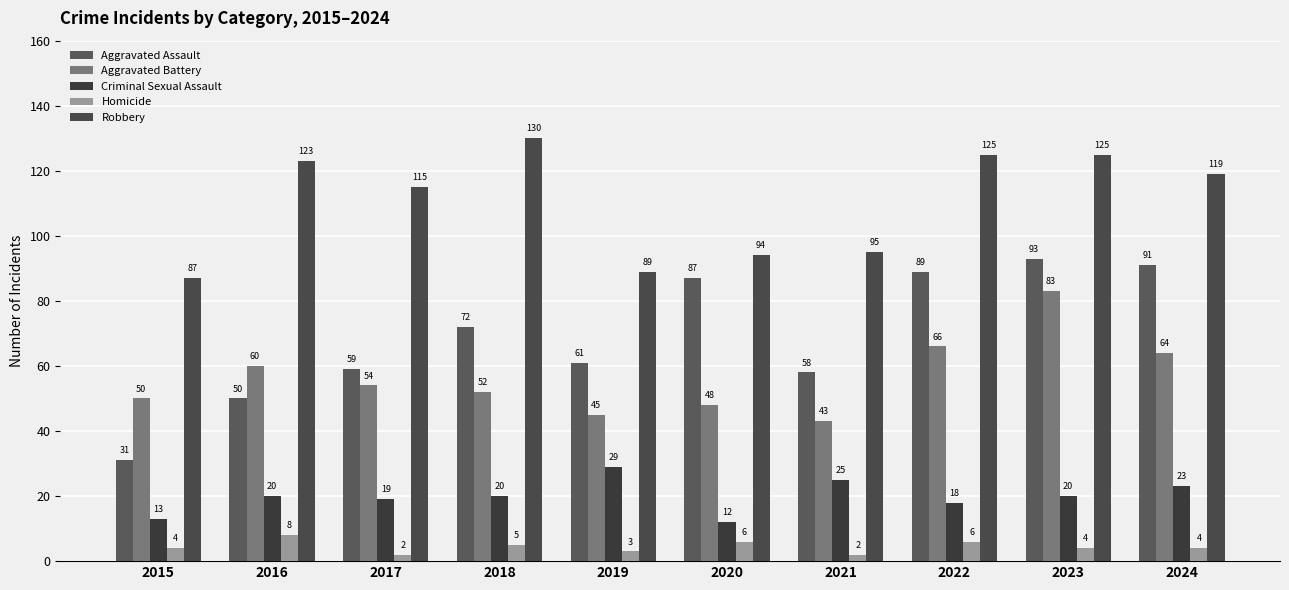

Which series has the largest total across all categories?

Robbery